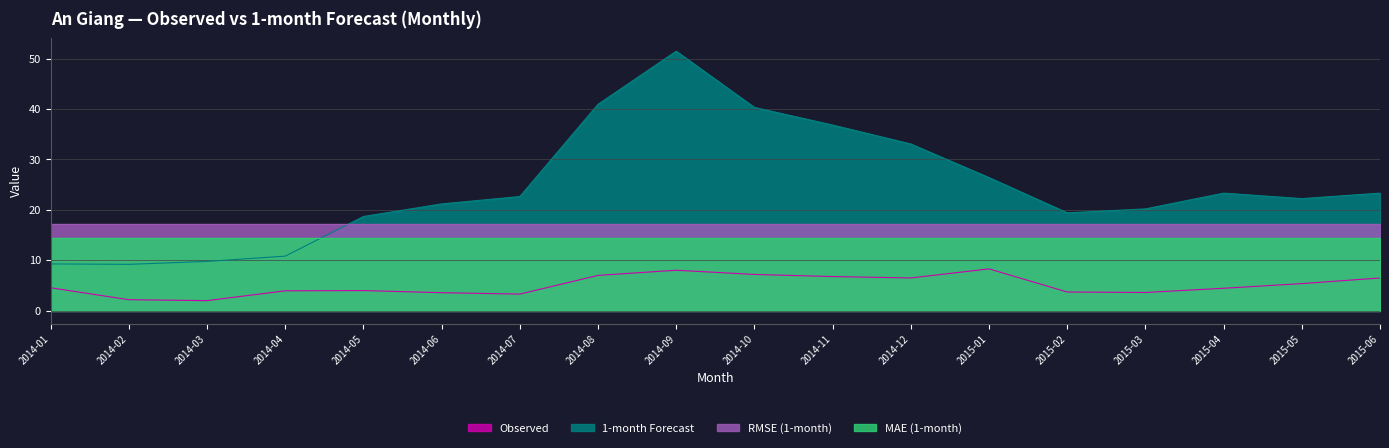

What is the total value across all series at 2014-01?

45.4